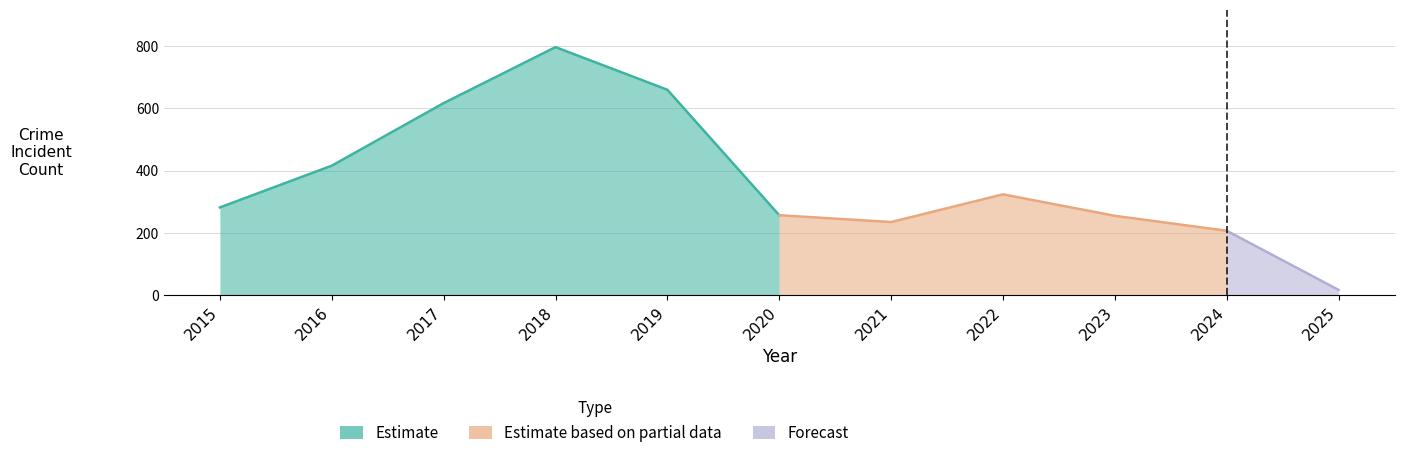

What is the spread (max minus min) of values at 2020?

253